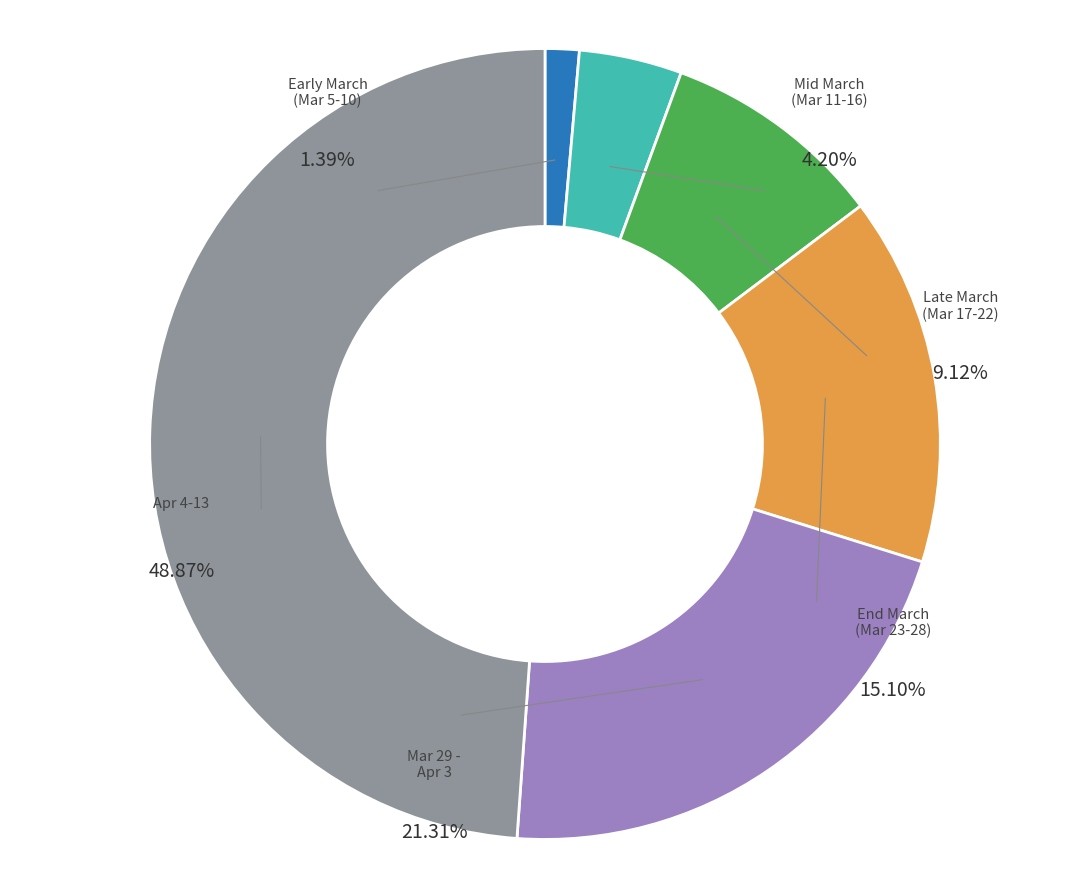

Does 2020-04-02 represent more than half of the total?

No